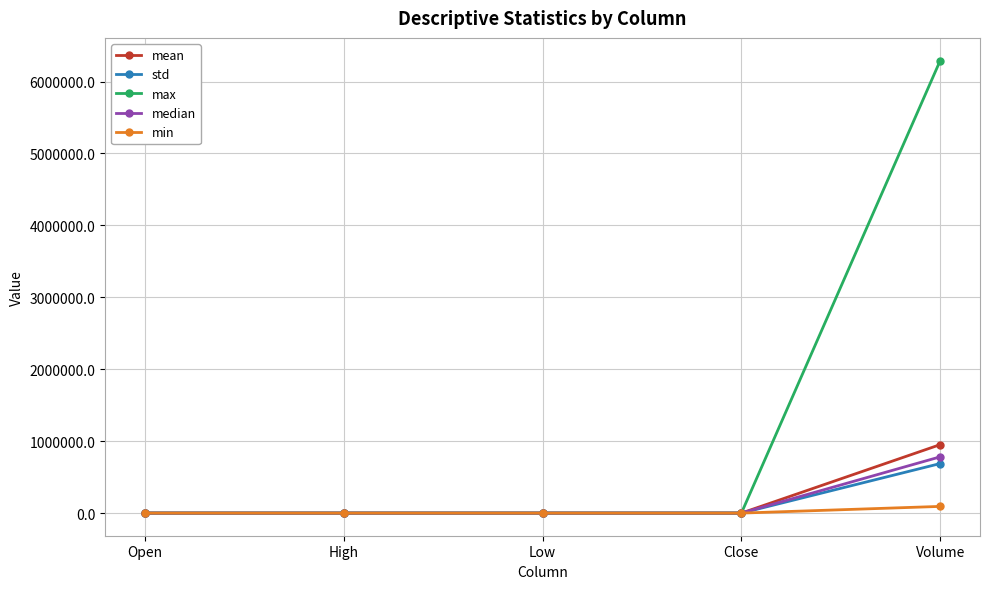

The value of max at Volume is 10423760.4. True or false?

False